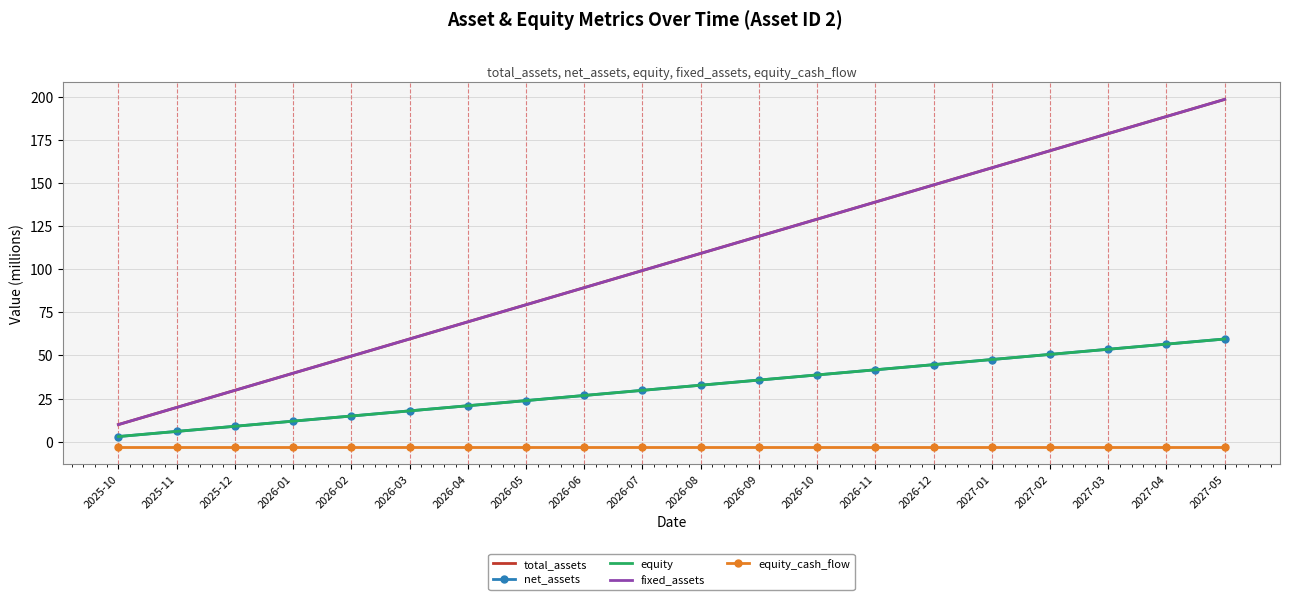

What is the lowest value of the equity_cash_flow series?

-3.0